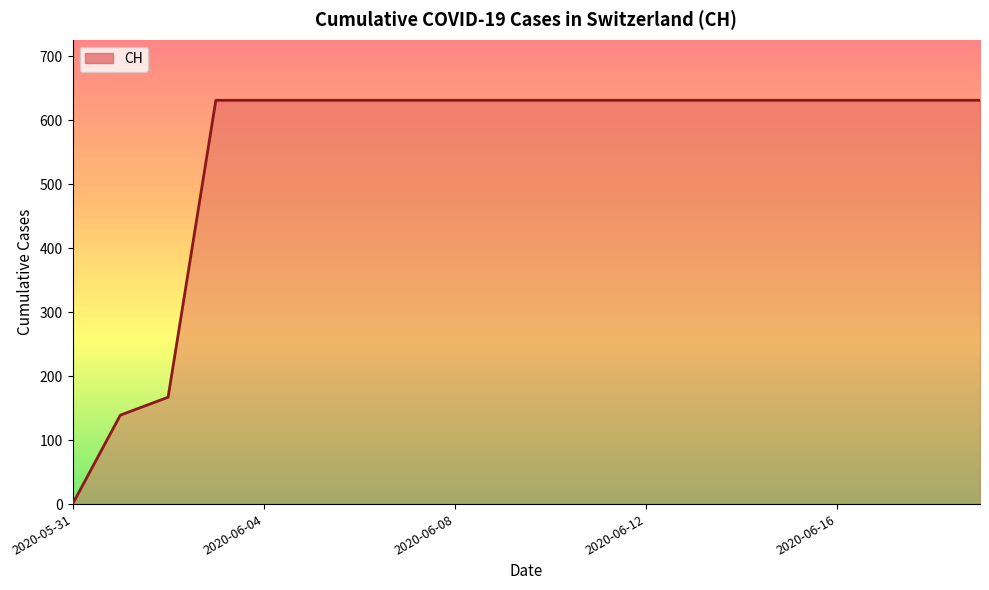

What is the difference between the maximum and minimum values?

631